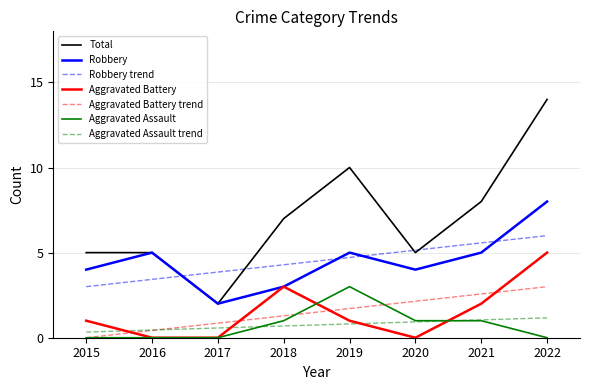

What is the total value across all series at 2016?

14.3